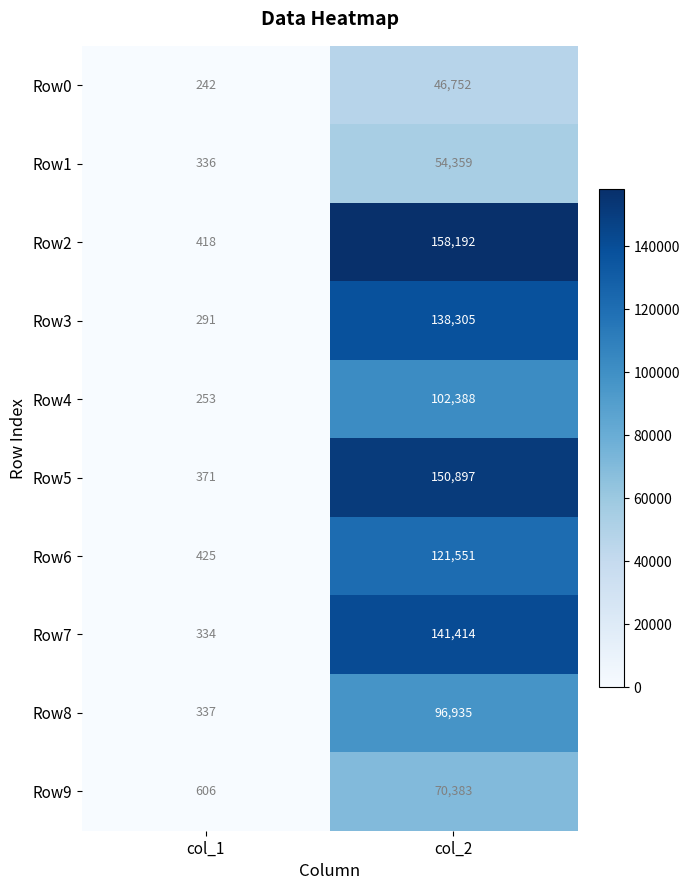

The value of Row6 at col_2 is 121551. True or false?

True